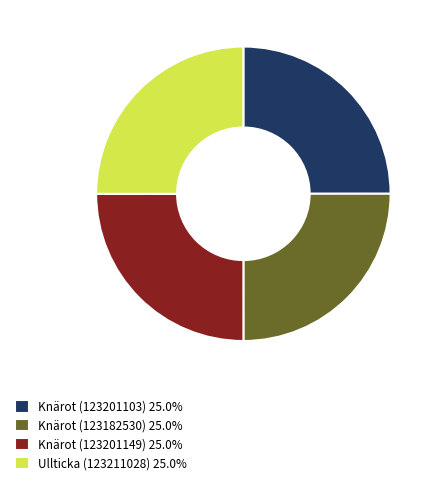

How many segments does this pie chart have?

4